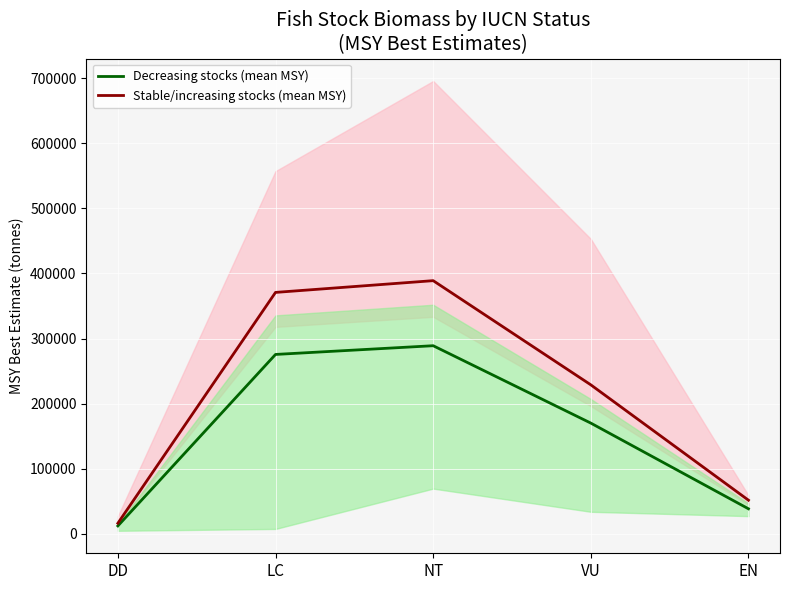

Between DD and VU, which series saw the biggest shift?

Stable/increasing stocks (mean MSY)